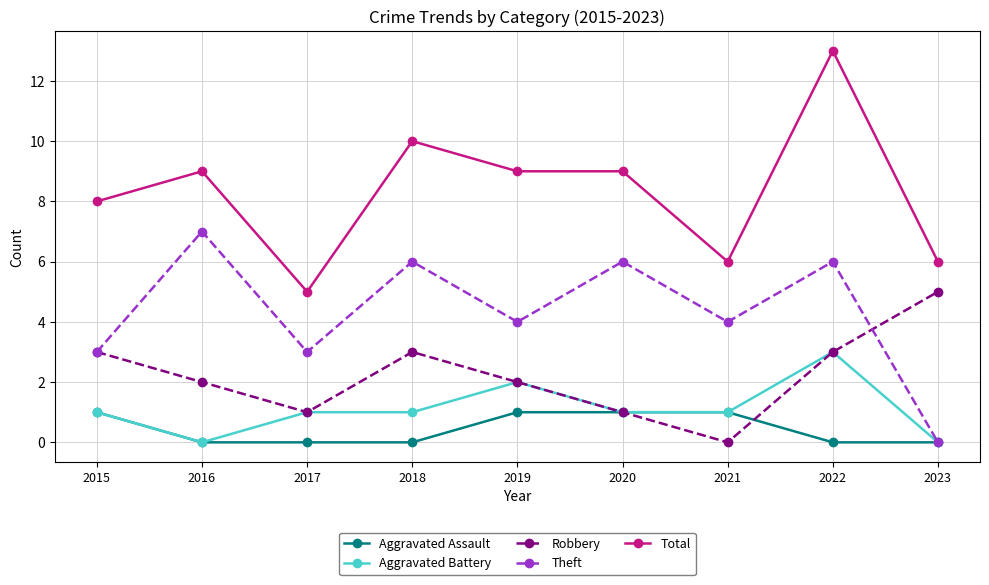

At which category is the sum across all series the highest?

2022